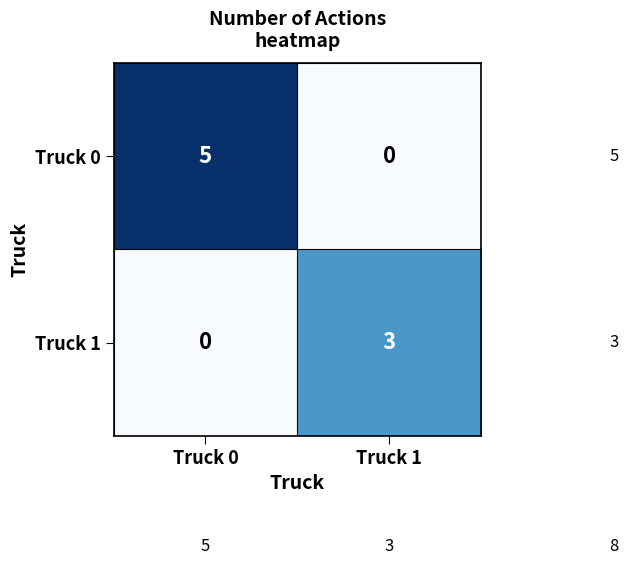

At which category does the chart reach its peak across all series?

Truck 0